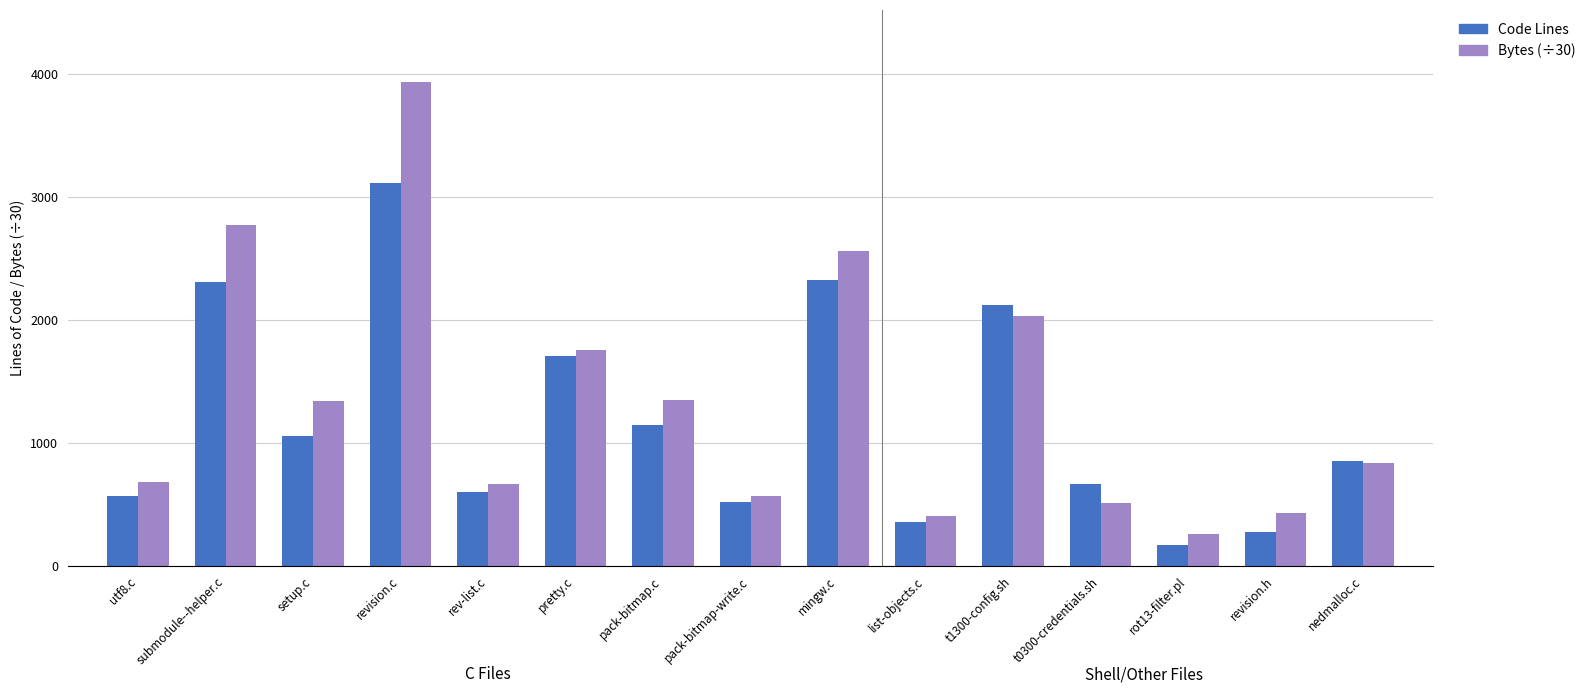

How many bars are there in total?

30